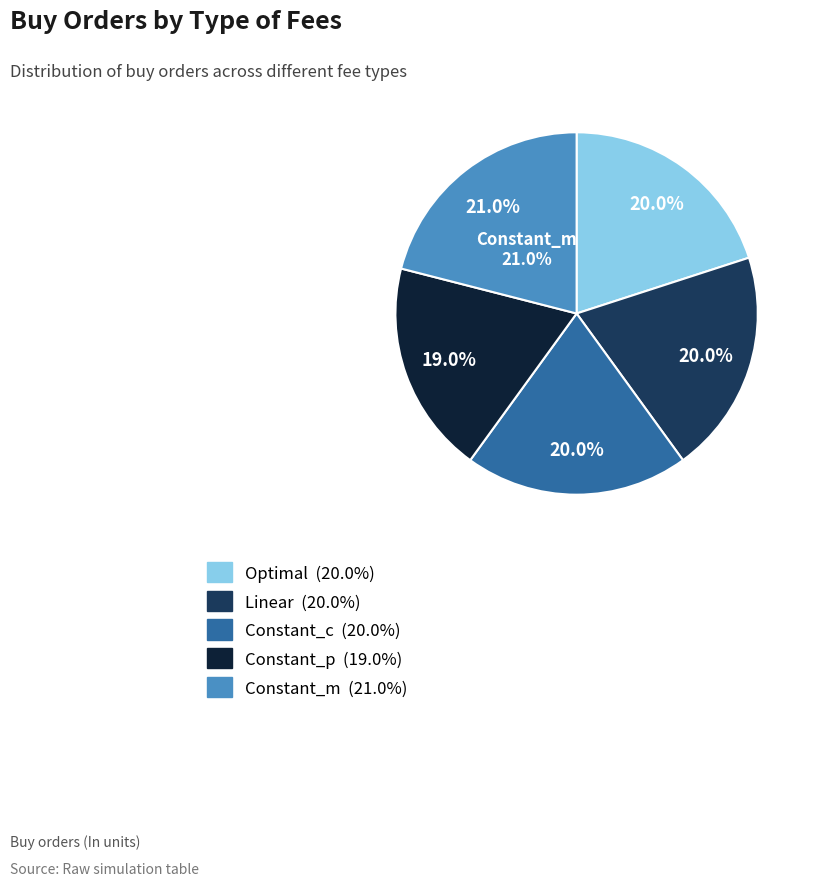

Approximately how many times larger is the value at Constant_p compared to Optimal?

0.9